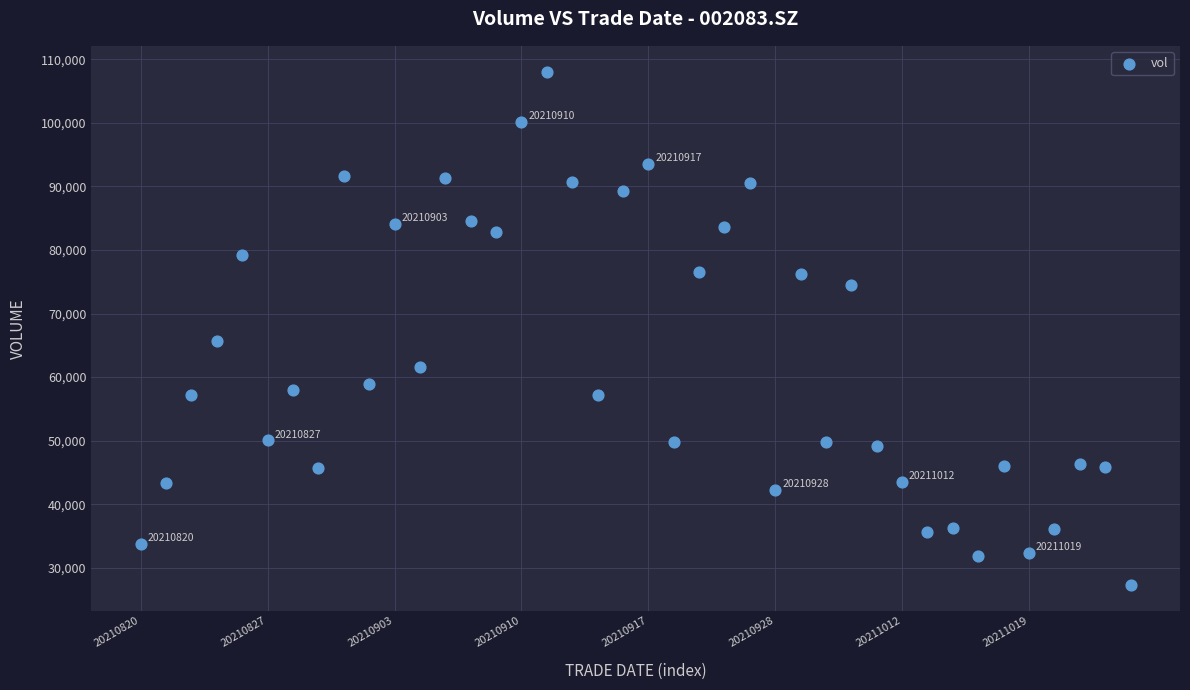

What is the range of Y values (max minus min)?

80782.2